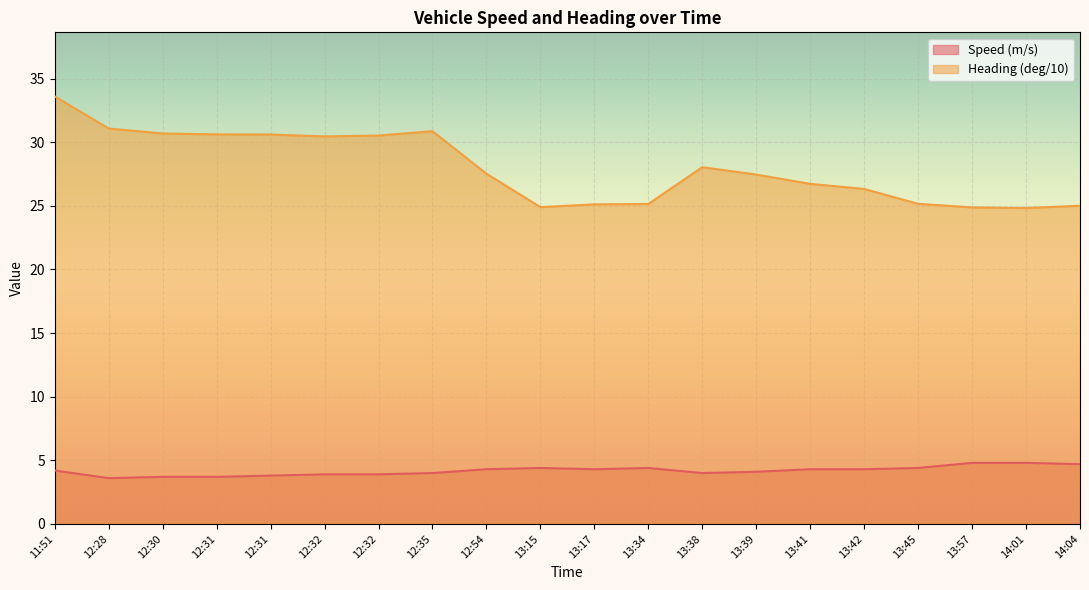

True or false: Heading (deg/10) and Speed (m/s) cross at least once.

False